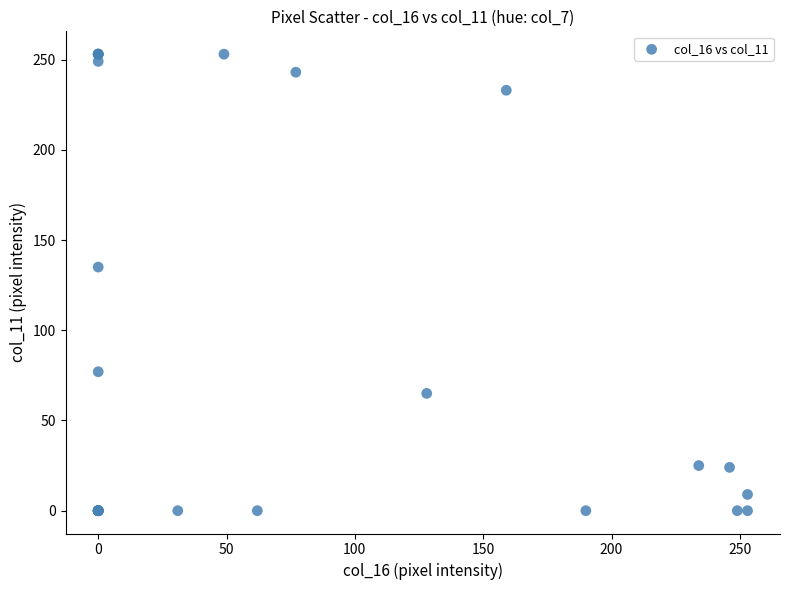

What Y value in the scatter plot is closest to 126?

135